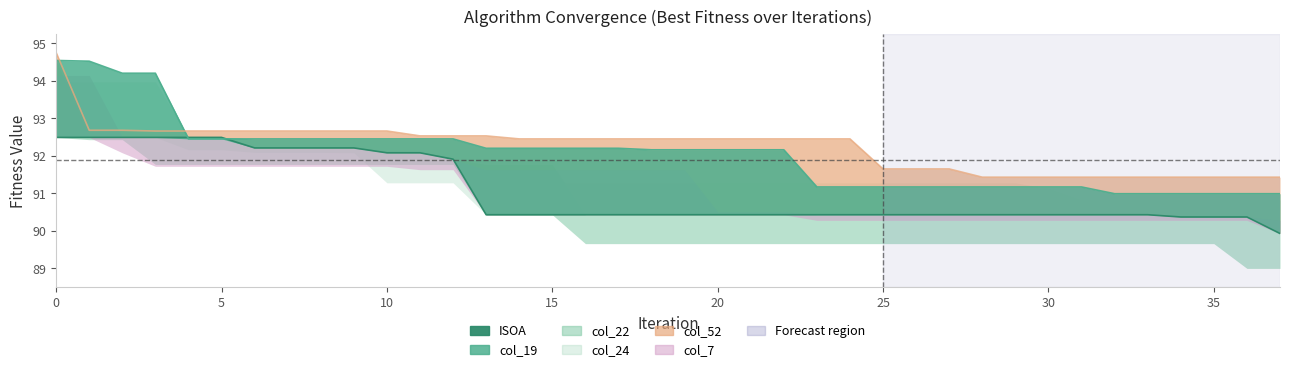

After their last crossing, which series has the higher values: ISOA or col_19?

col_19